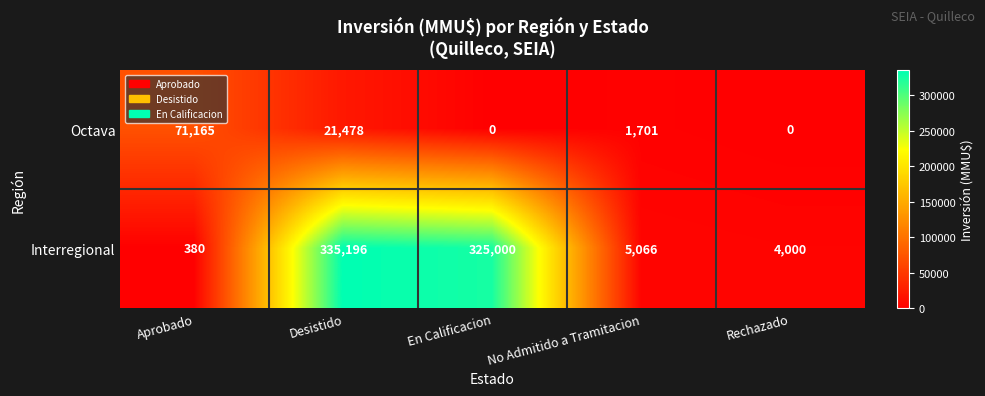

Reading right to left, transcribe all the data shown in this chart.

Octava: Rechazado=0	No Admitido a Tramitacion=1701	En Calificacion=0	Desistido=21478	Aprobado=71165
Interregional: Rechazado=4000	No Admitido a Tramitacion=5066	En Calificacion=325000	Desistido=335196	Aprobado=380